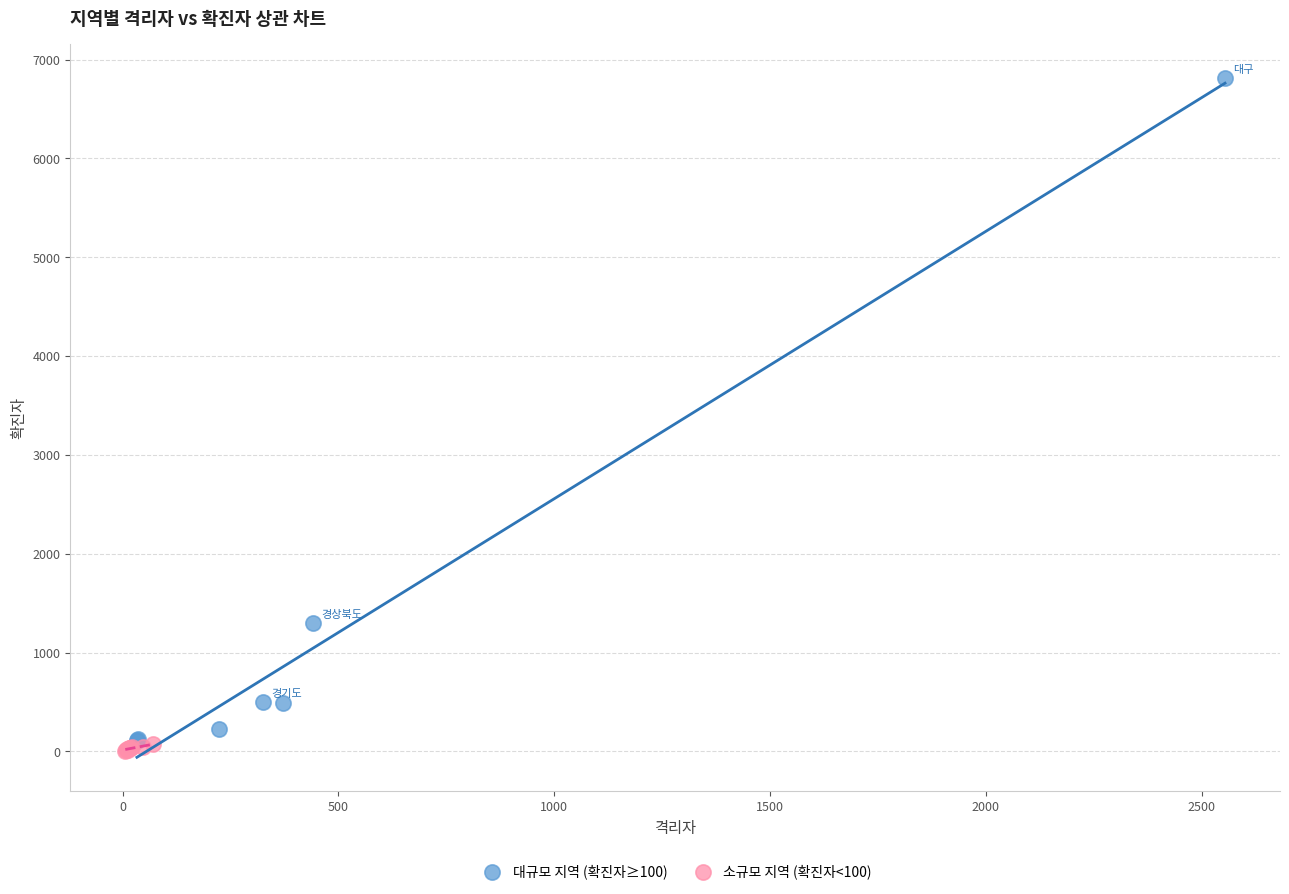

Which series contains the highest Y value?

대규모 지역 (확진자≥100)